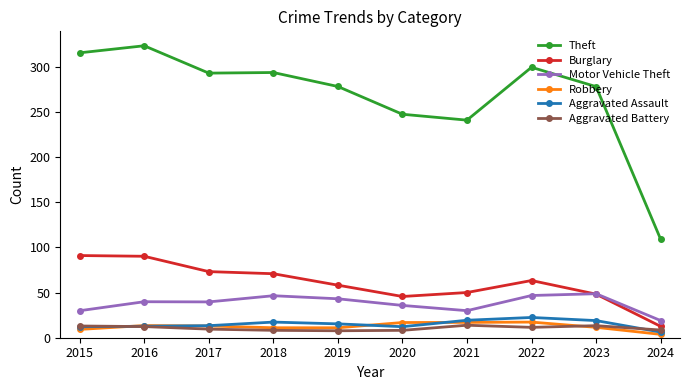

Count the number of data series in this chart.

6